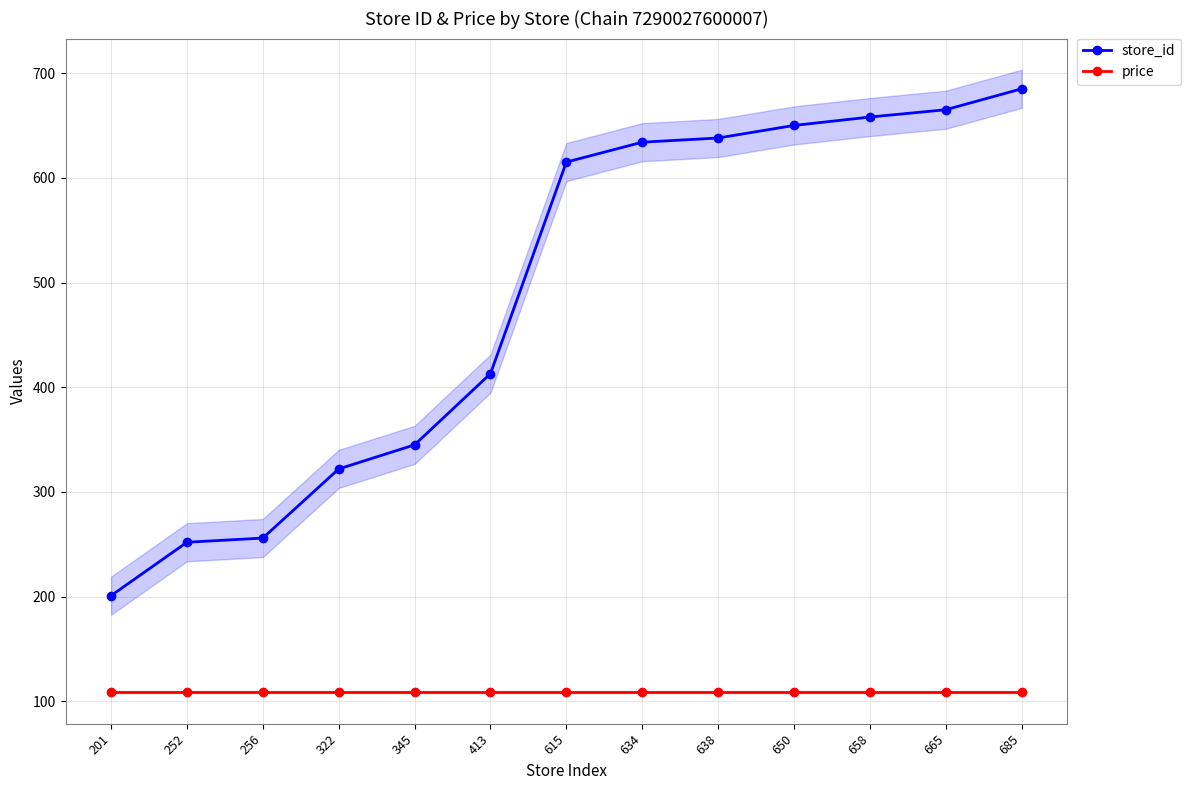

List the series in order of their peak value, lowest first.

price, store_id